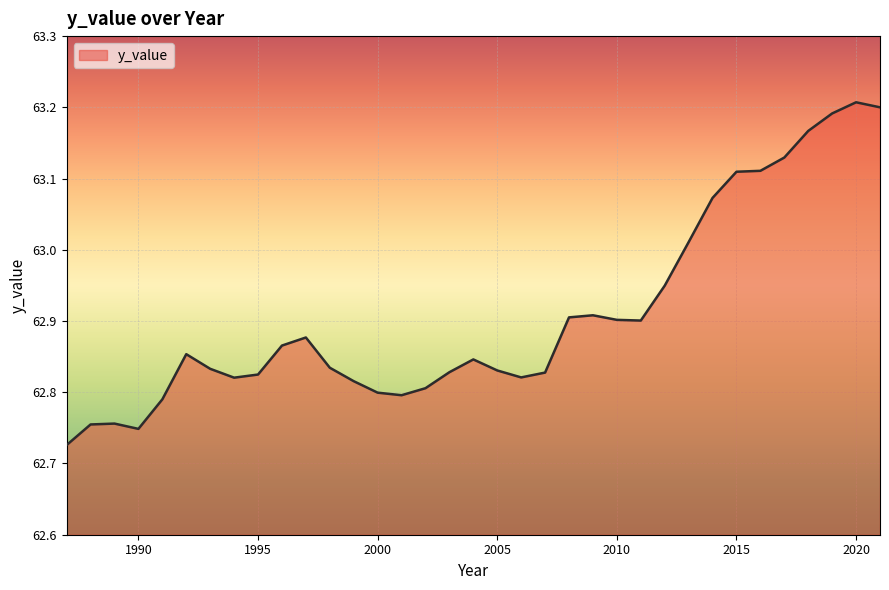

What is the difference between the maximum and minimum values?

0.5